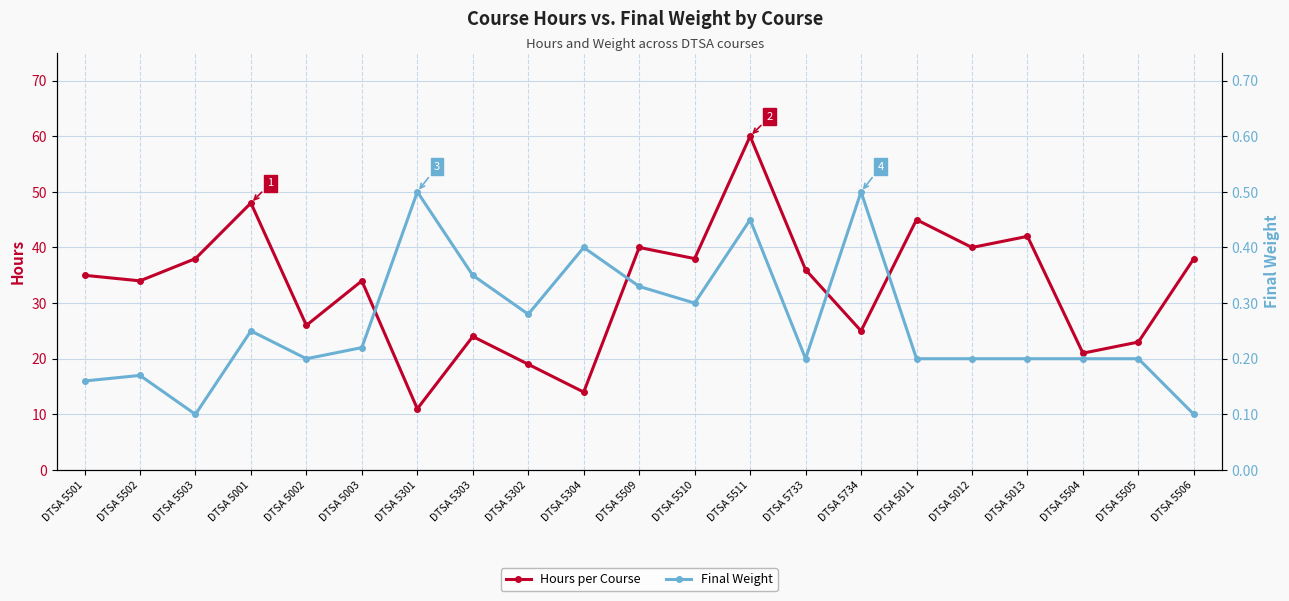

The Hours per Course series shows 40.0 at DTSA 5509. True or false?

True